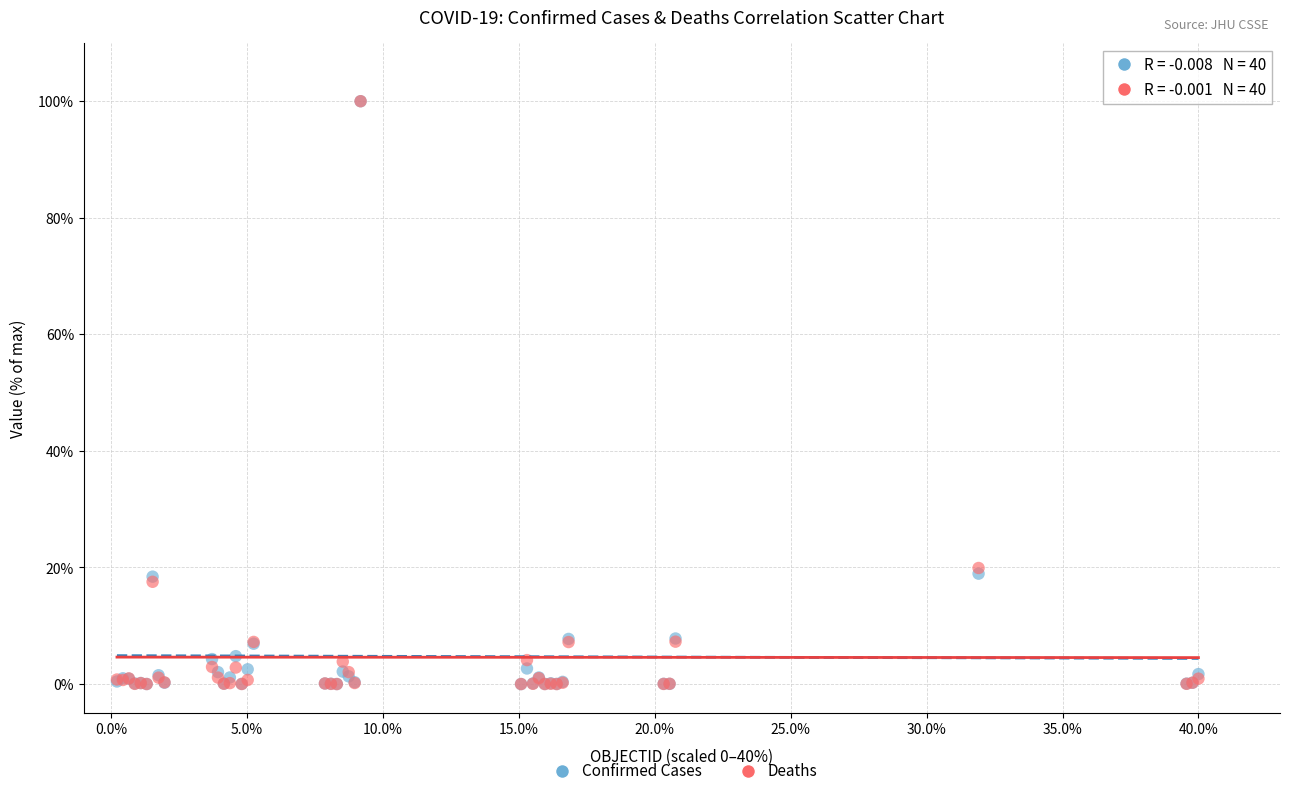

What are all the series names shown in the legend?

Confirmed Cases, Deaths